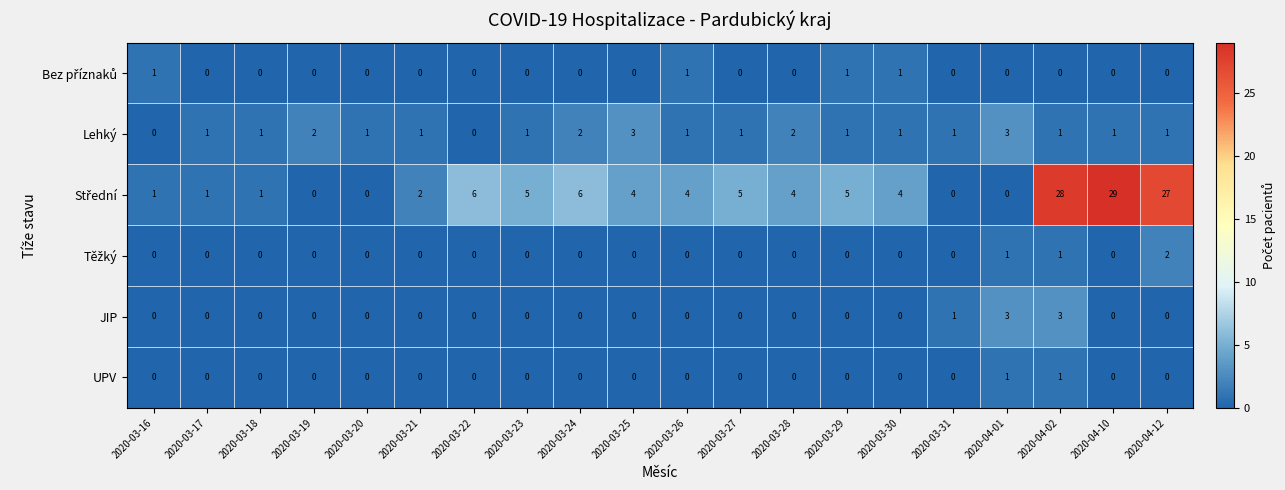

What is the difference between the highest and lowest values at 2020-03-30?

4